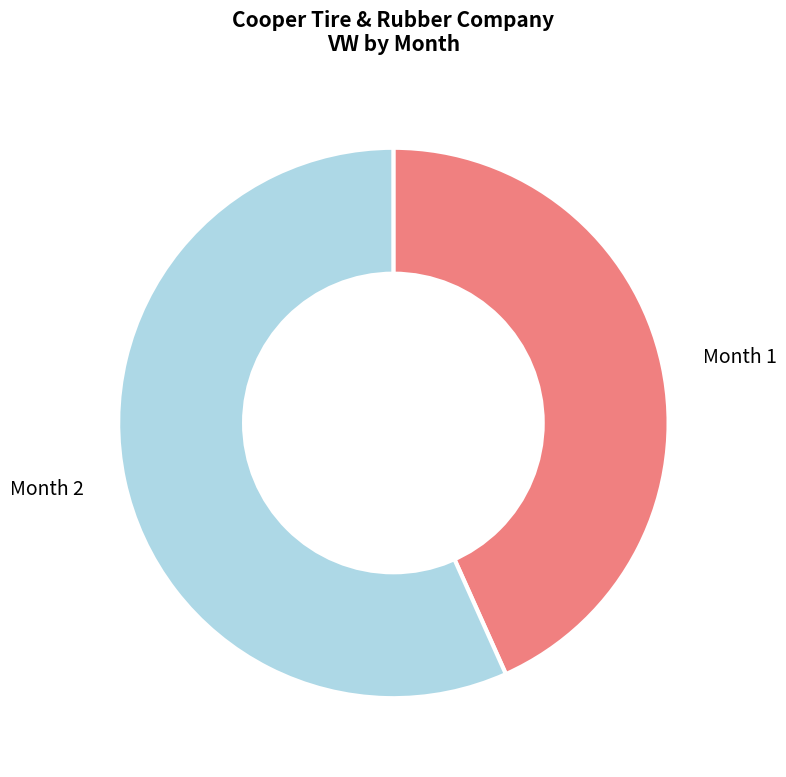

Is there any slice that represents more than half of the pie?

Yes